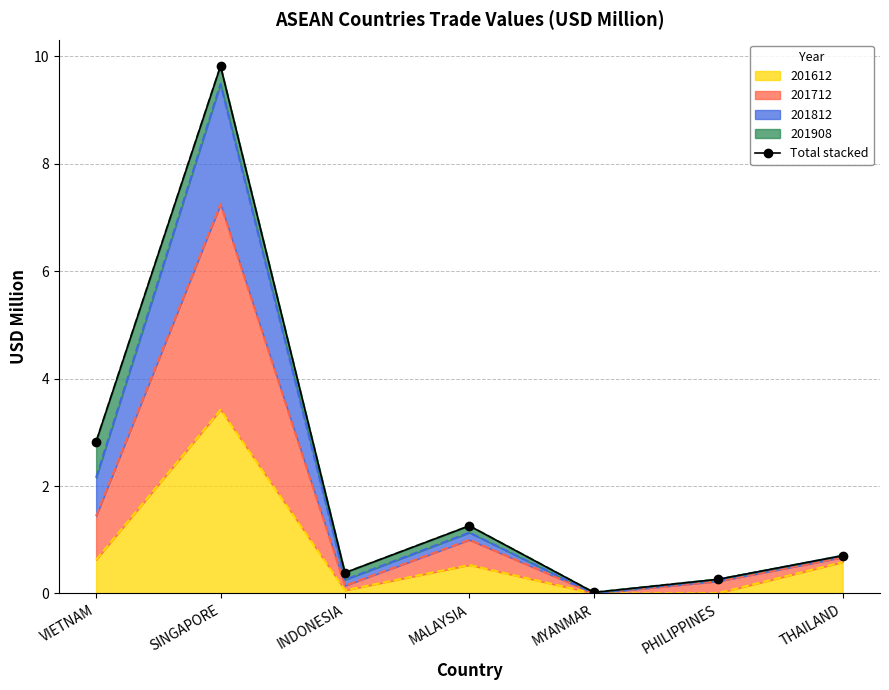

What is the average value?

2.2